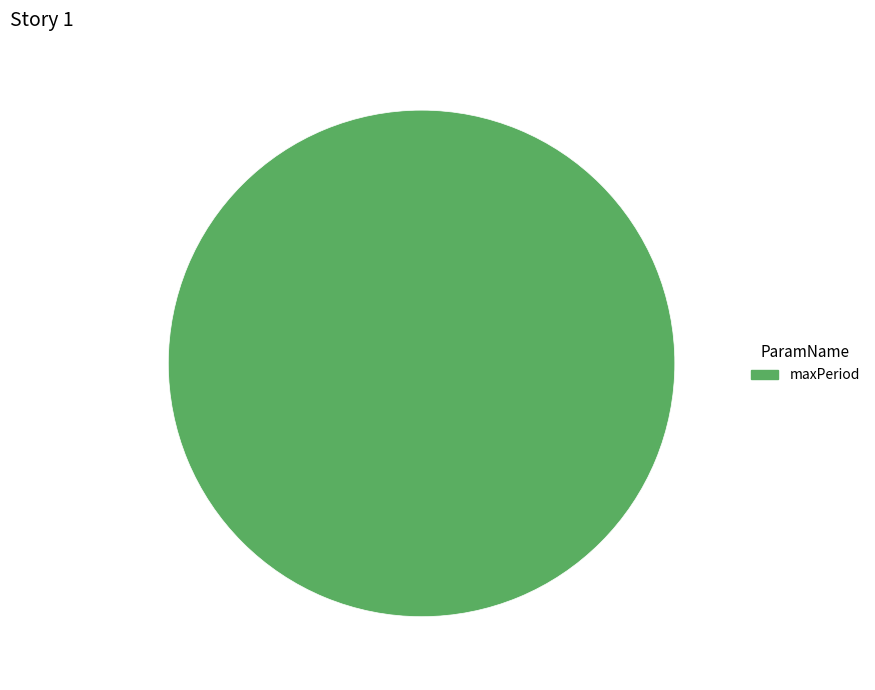

Is there a majority slice in this chart?

Yes